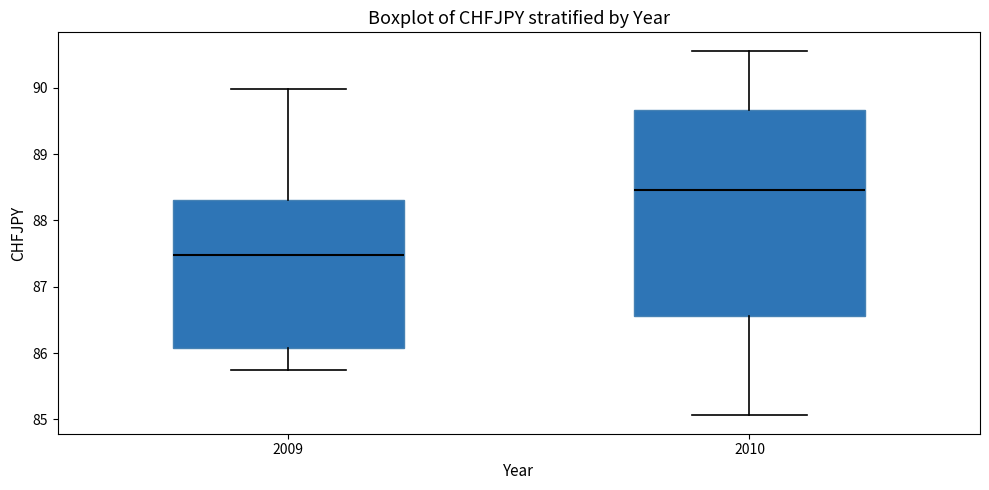

Which box is the tallest, from its lower edge to its upper edge?

2010